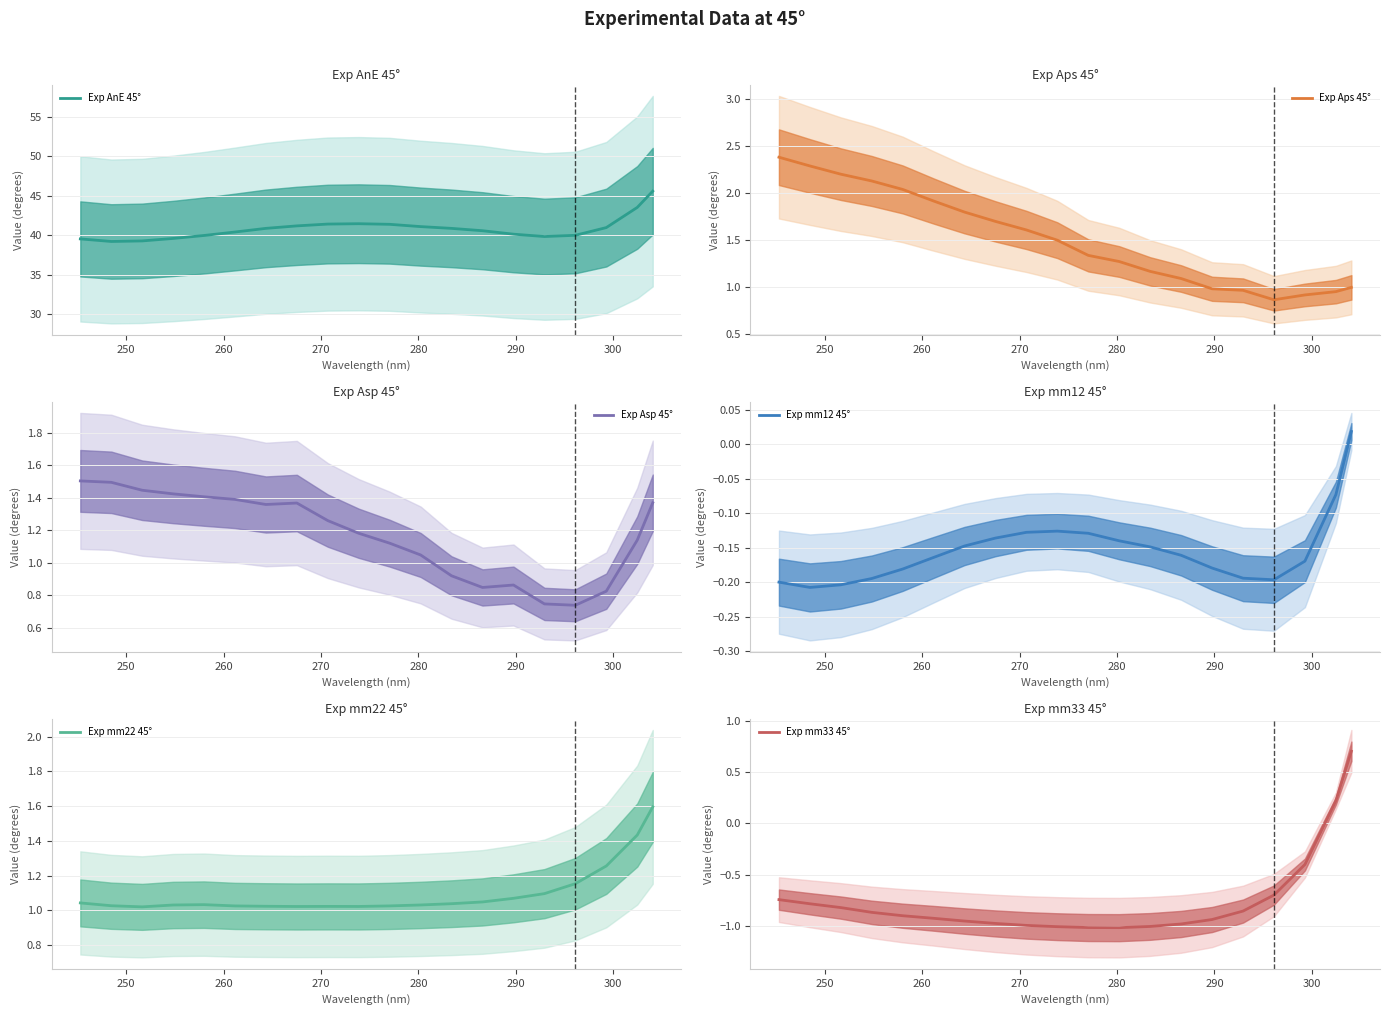

What is the maximum value for Exp AnE 45°?

45.6